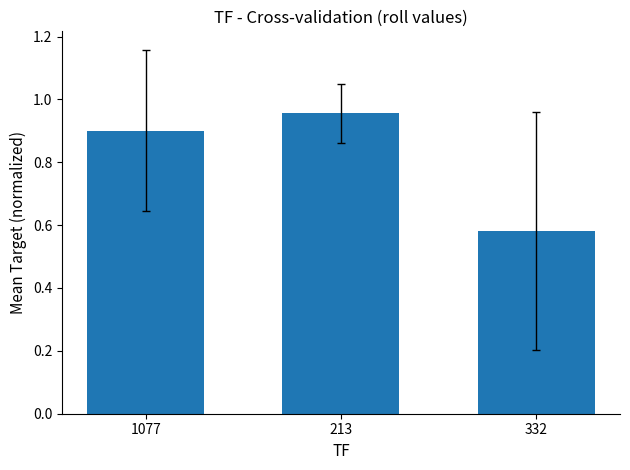

What is the label of the 1st bar from the right?

332